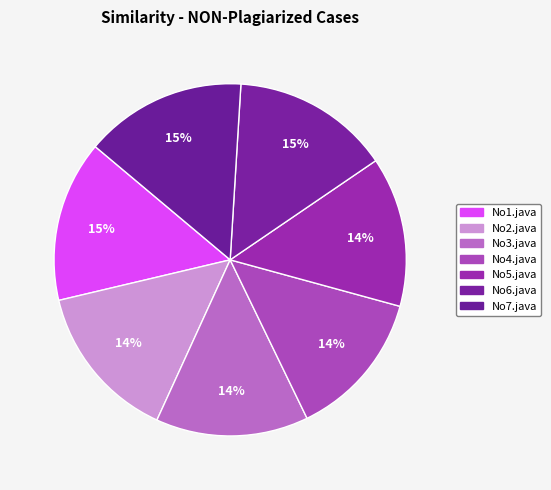

To the nearest percent, what is the combined percentage of No4.java and No3.java?

28%